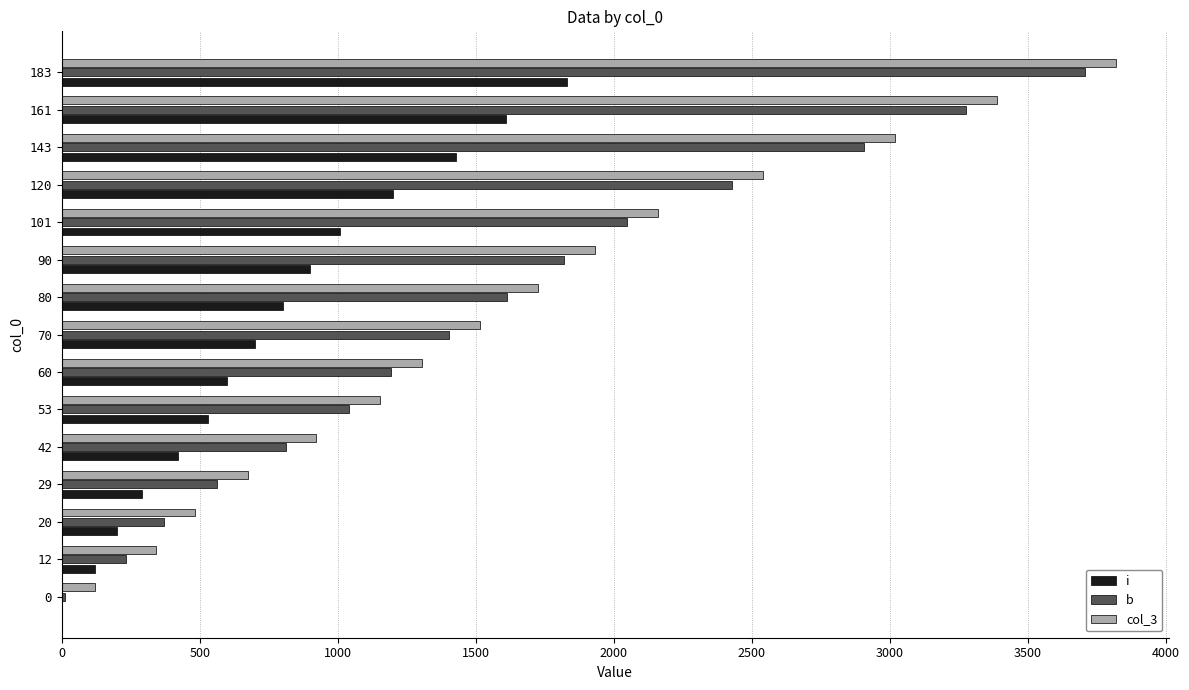

The col_3 series shows 1262 at 143. True or false?

False